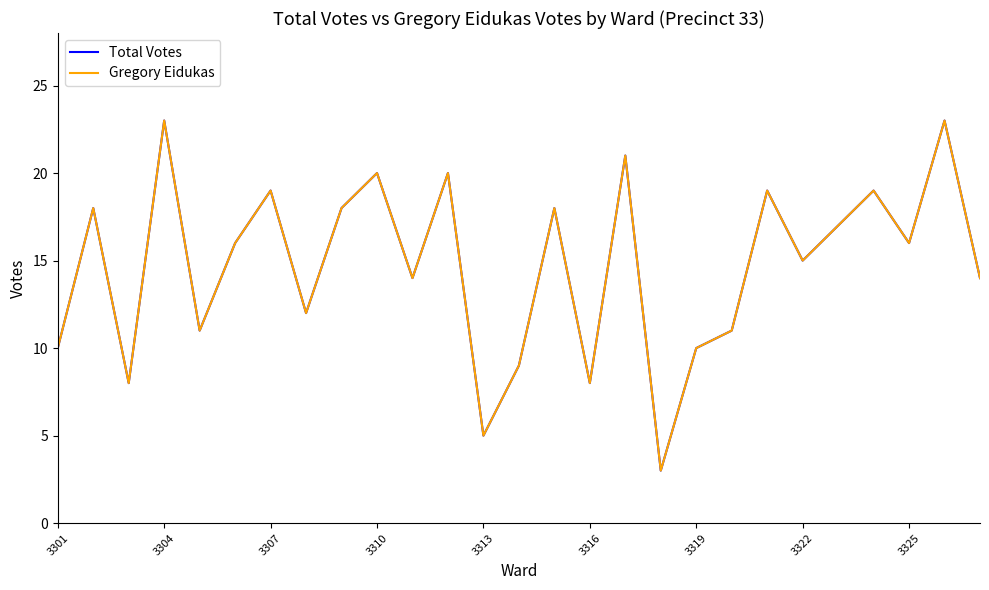

Does the chart have visible grid lines?

No